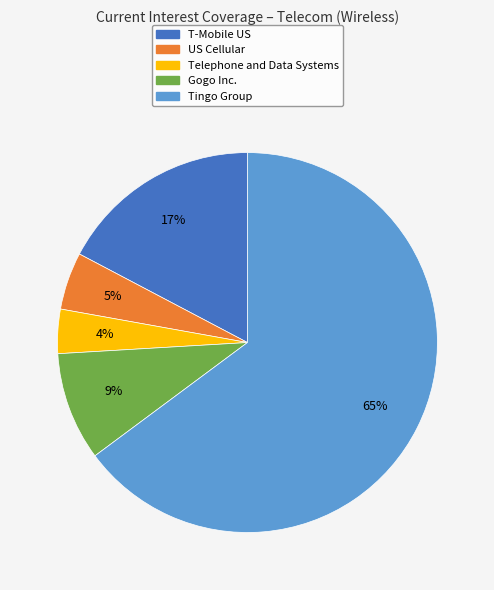

Count the number of slices in the pie.

5